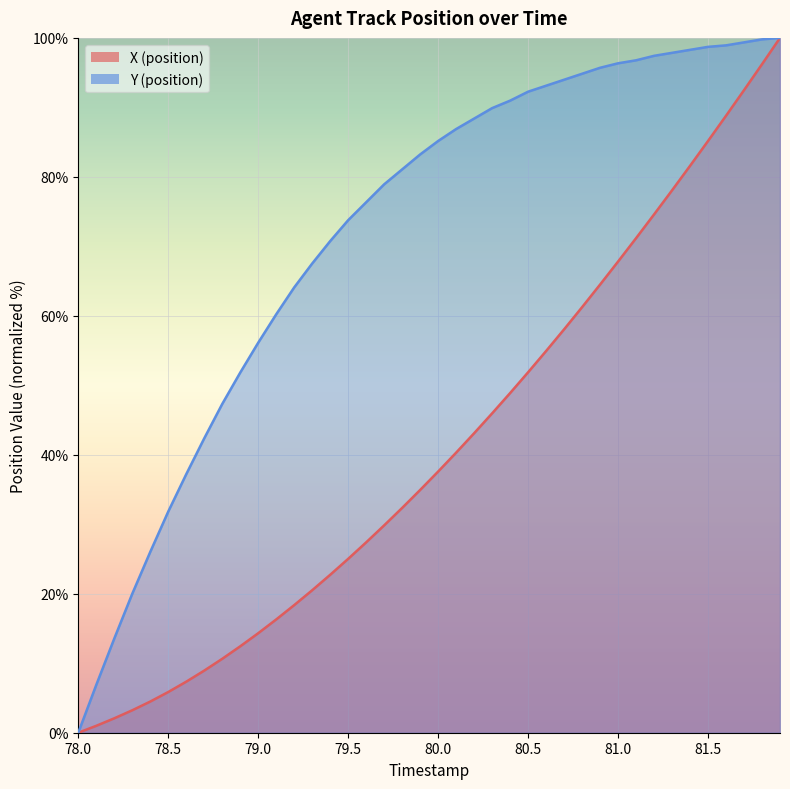

What is the greatest value displayed?

100.0